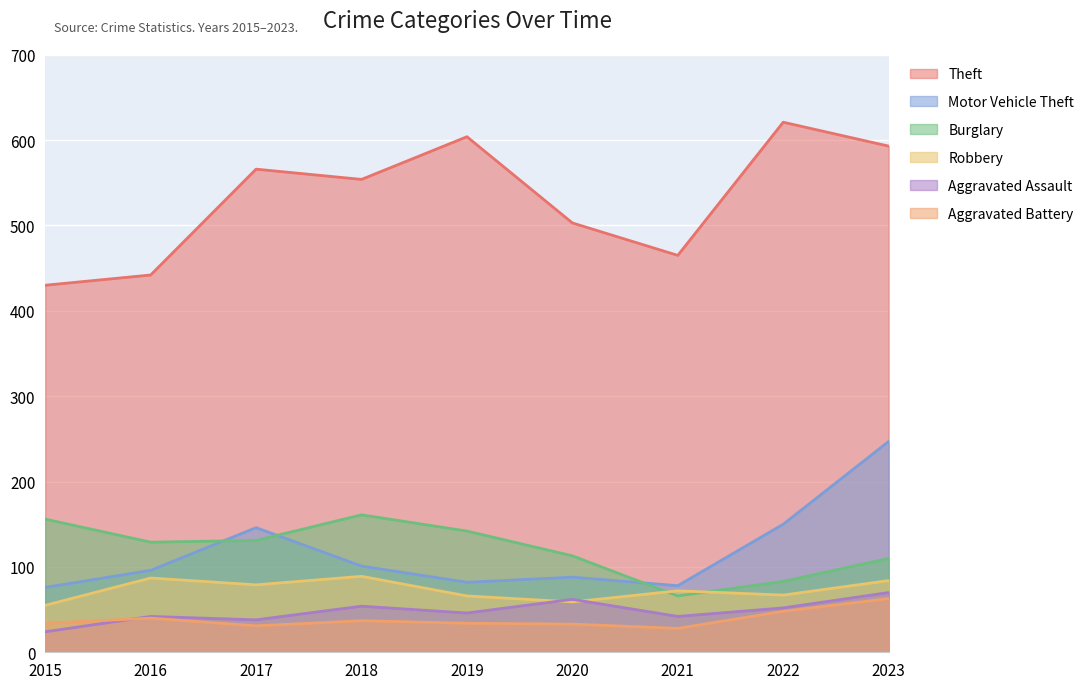

Which series has the widest spread of values?

Theft